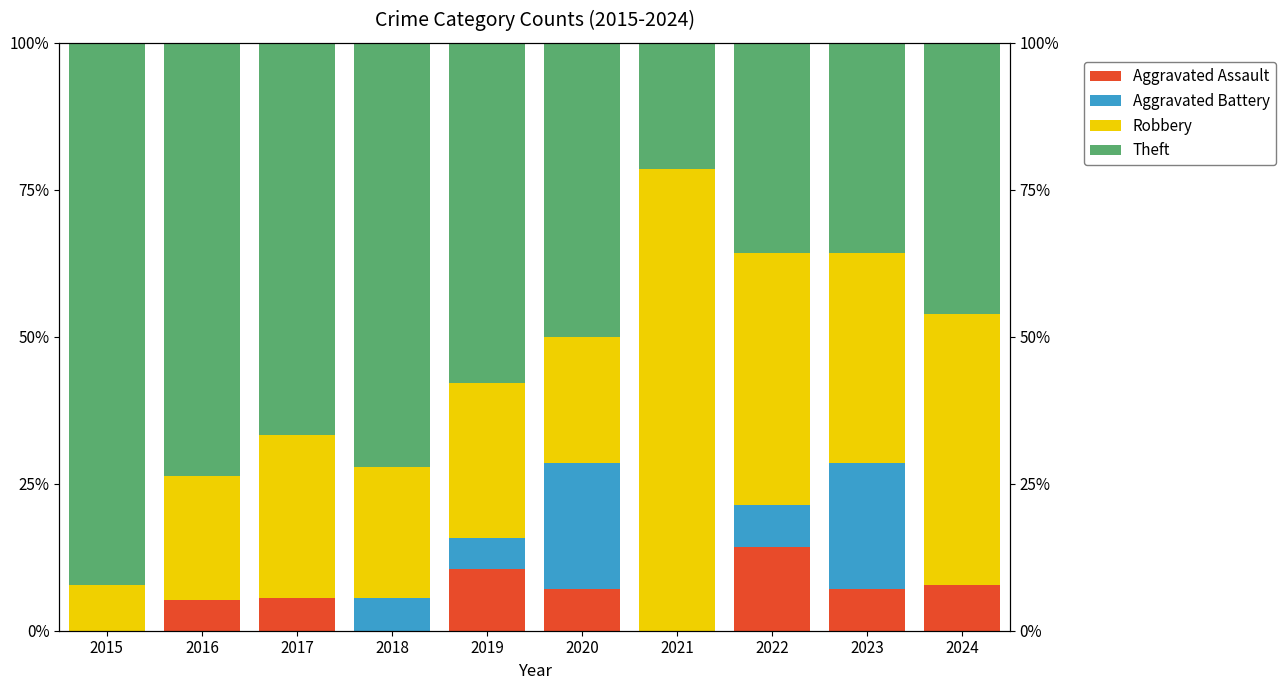

How many bars are there in total?

40